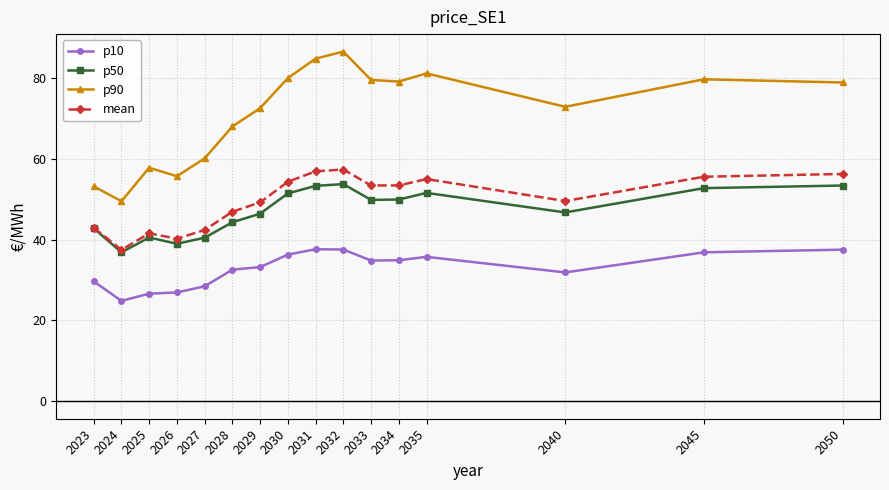

Which series has the largest range (max minus min)?

p90